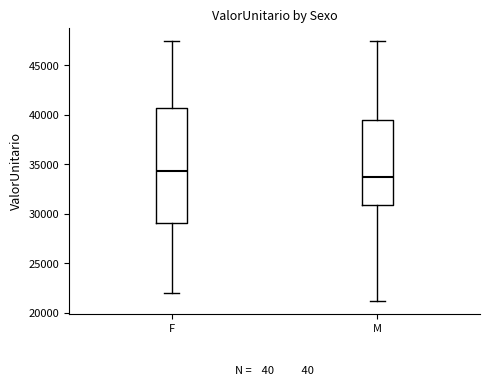

Reading left to right, read every box against the y-axis: the position of its median line, the range the box covers, and the ends of its whiskers. The values are not printed on the chart, so give them approximately, as read against the axis.

F: median 34500, box 29000 to 40500, whiskers 22000 to 47500
M: median 34000, box 31000 to 39500, whiskers 21000 to 47500